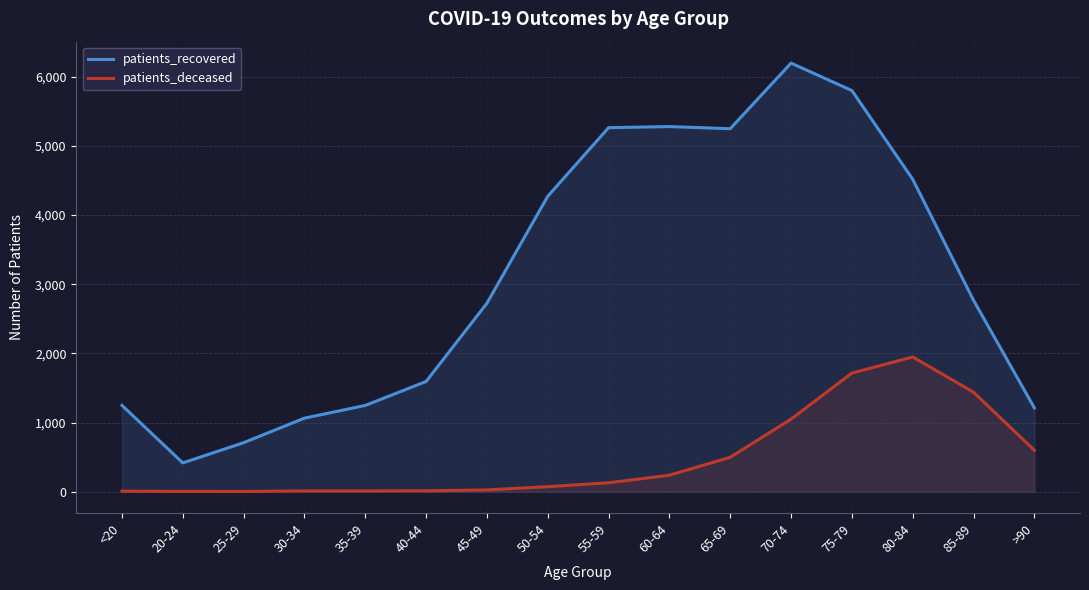

True or false: patients_deceased and patients_recovered cross at least once.

False